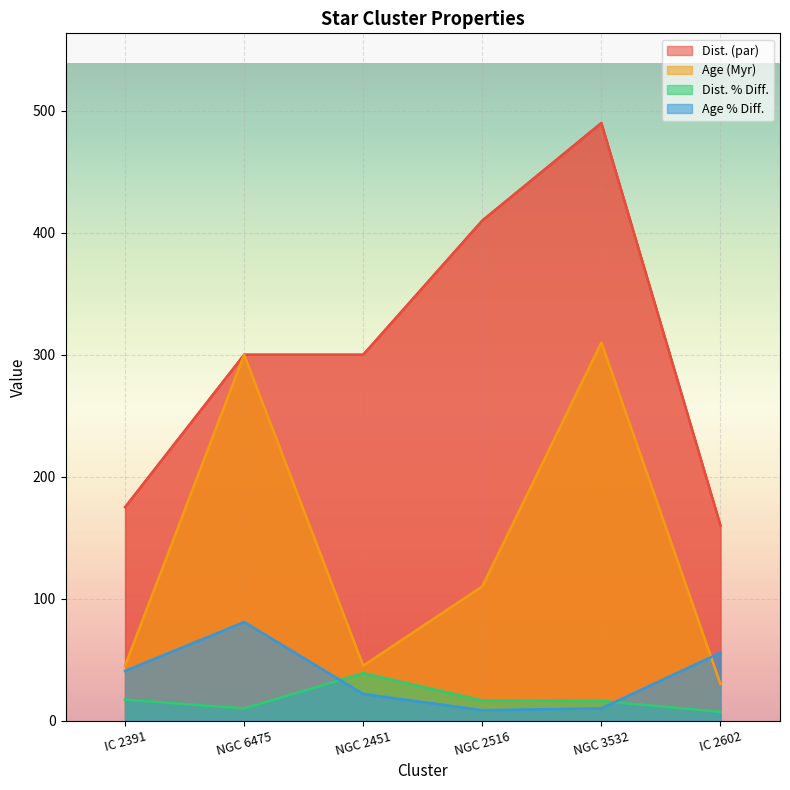

At which label does Age (Myr) reach its peak?

NGC 3532